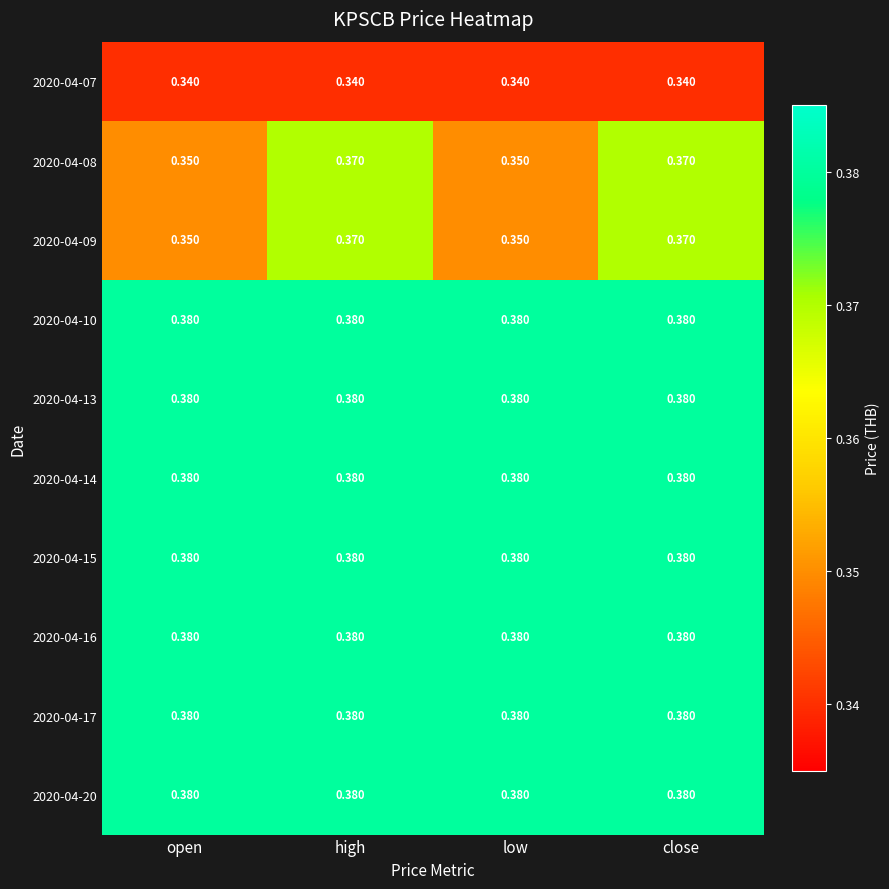

Count the number of categories in the chart.

4